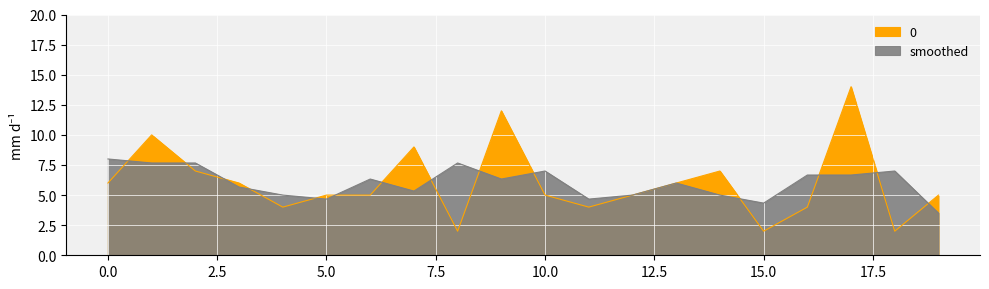

Is it true that the value at 5 is 5?

True